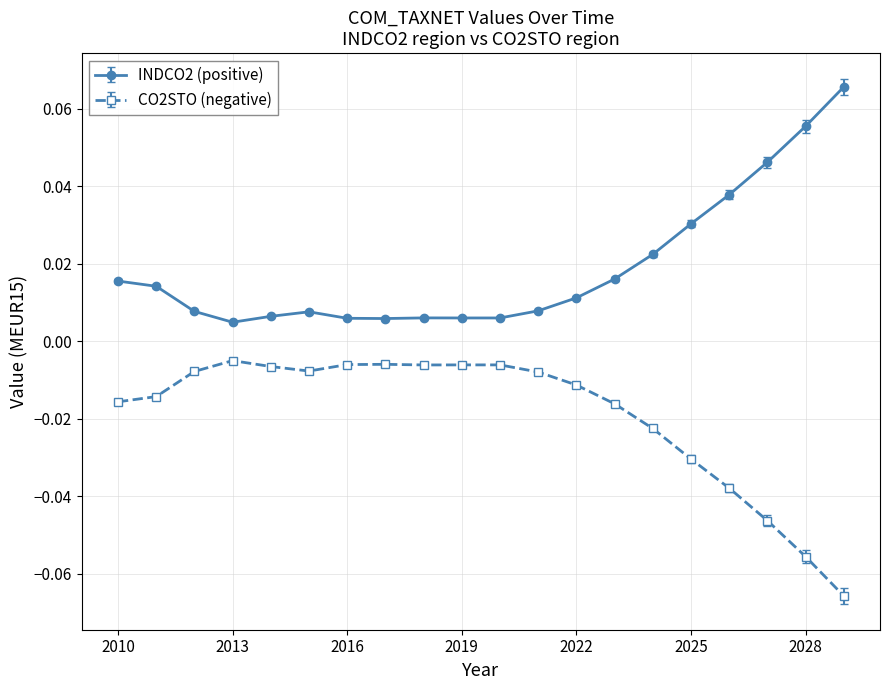

Which series has the largest total across all categories?

INDCO2 (positive)